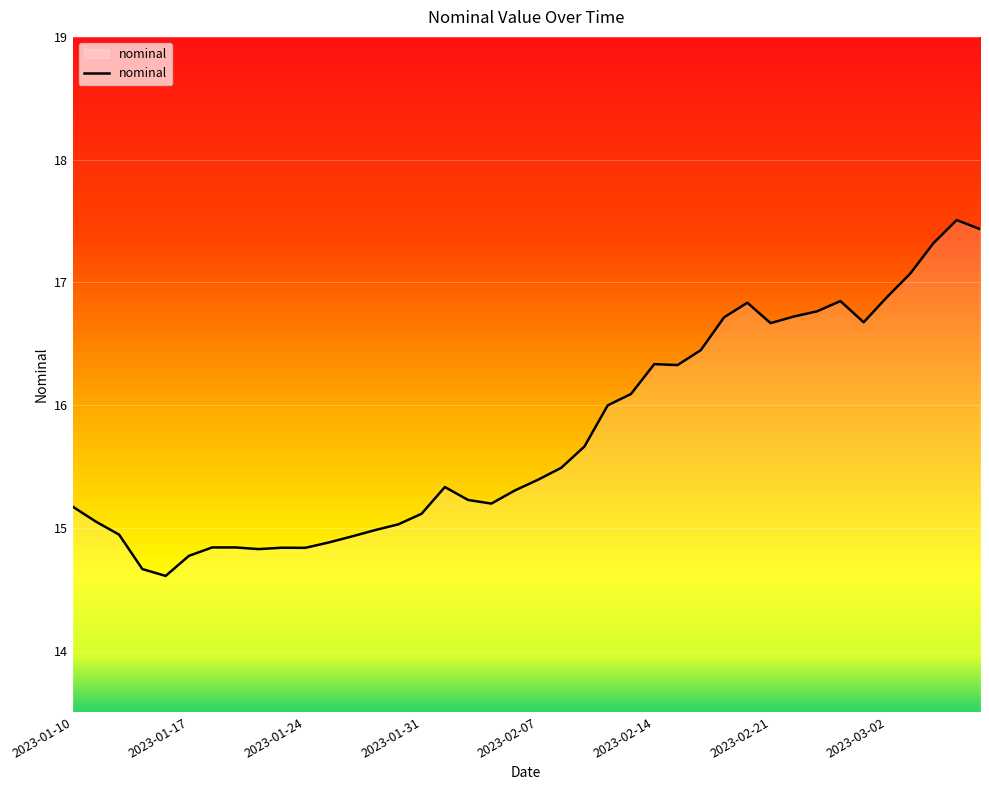

What is the smallest value displayed?

14.6